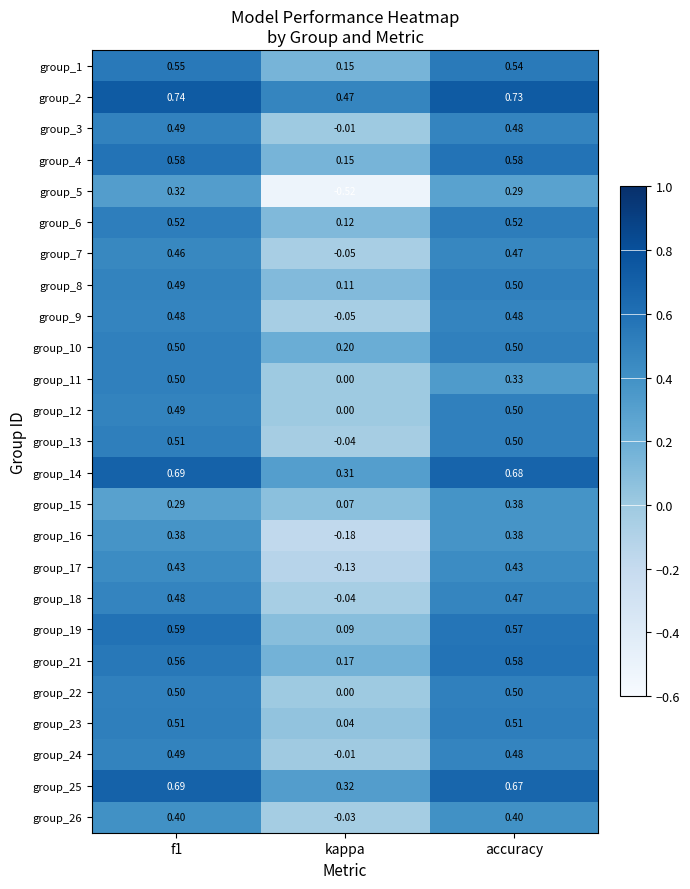

Which category has the lowest value across all series?

kappa